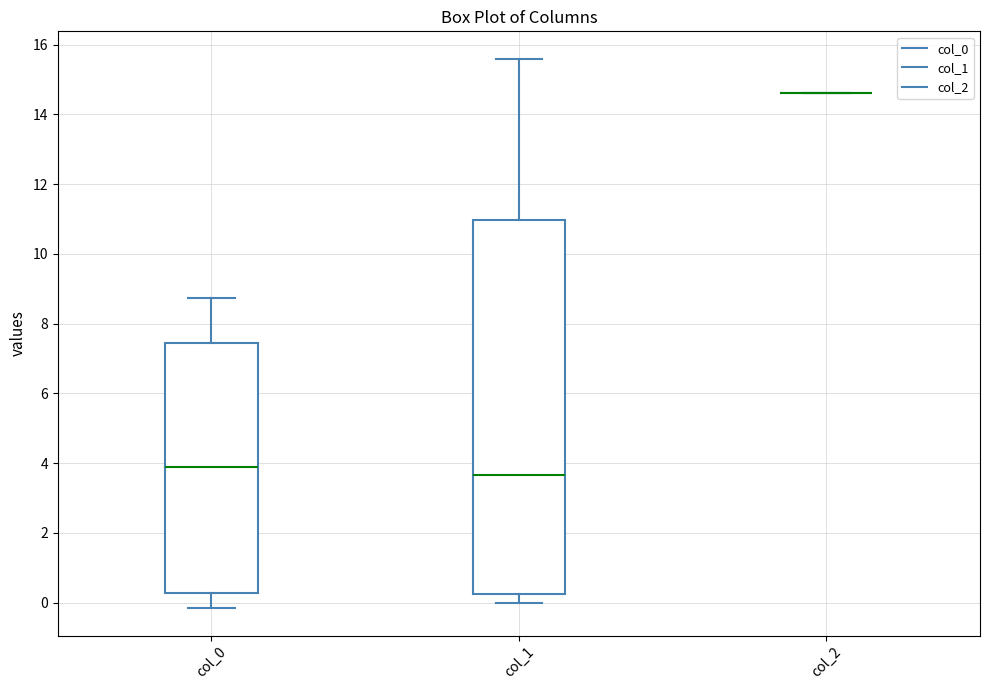

Reading left to right, read every box against the y-axis: the position of its median line, the range the box covers, and the ends of its whiskers. The values are not printed on the chart, so give them approximately, as read against the axis.

col_0: median 3.8, box 0.2 to 7.4, whiskers -0.2 to 8.8
col_1: median 3.6, box 0.2 to 11.0, whiskers 0.0 to 15.6
col_2: box collapsed to a line at 14.6, whiskers 14.6 to 14.6